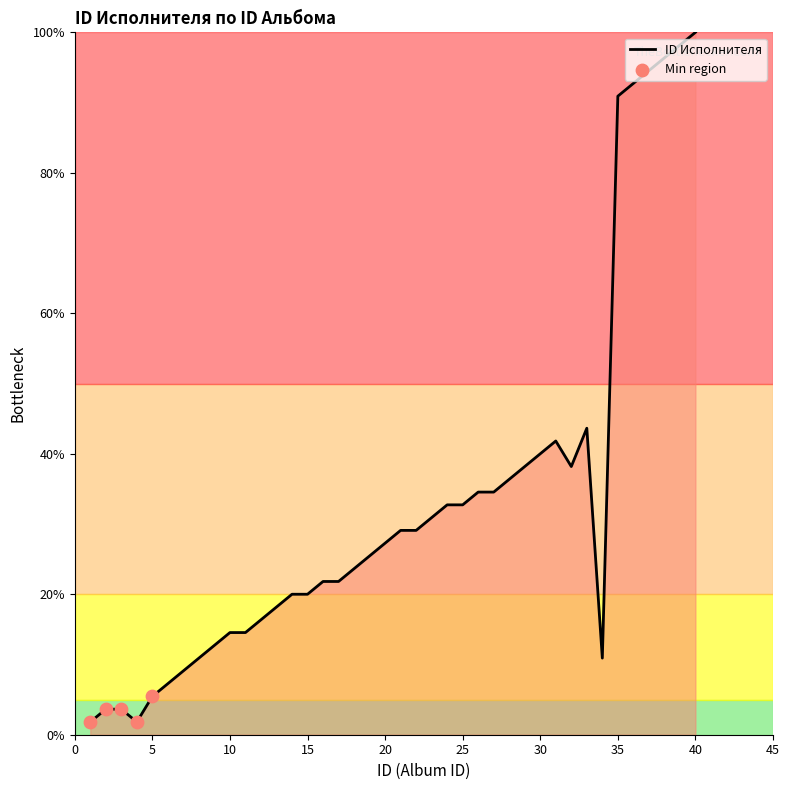

What is the maximum value shown in the chart?

100.0